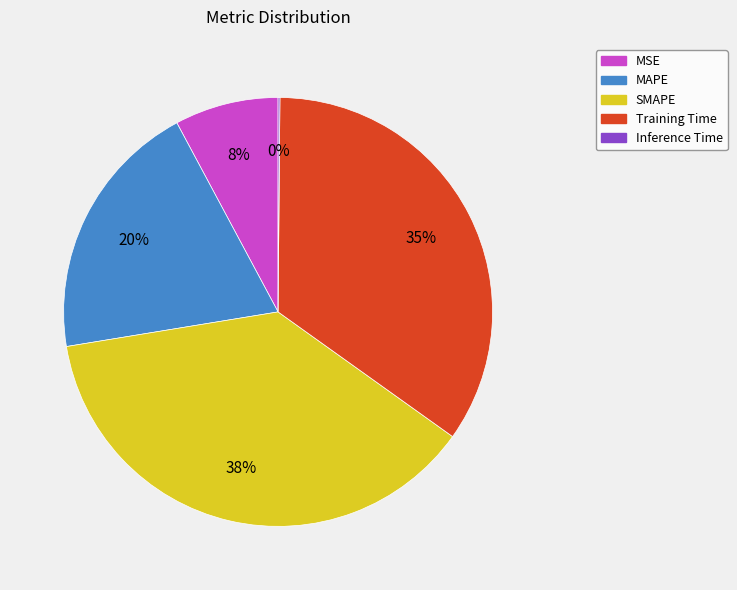

Does any single category account for the majority?

No